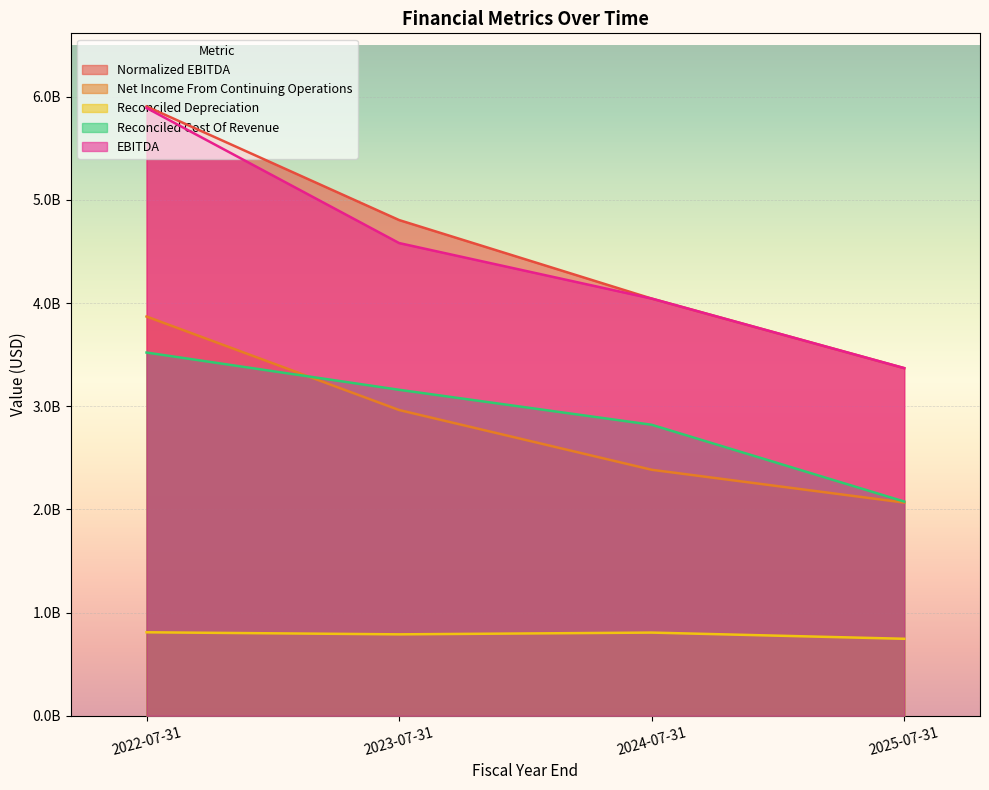

Where is Reconciled Cost Of Revenue nearest to the value 2798000000?

2024-07-31